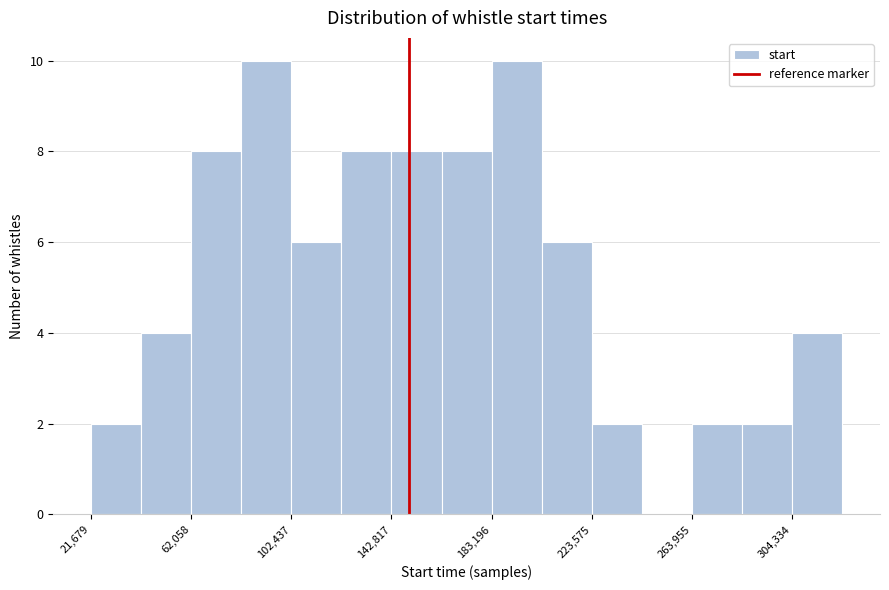

Reading left to right, list every bar in this chart as the range it spans on the x-axis followed by its height. Neither the bar edges nor the heights are printed on the chart, so give them approximately, as read against the axes.

20000 to 40000: 2
40000 to 60000: 4
60000 to 80000: 8
80000 to 100000: 10
100000 to 125000: 6
125000 to 145000: 8
145000 to 165000: 8
165000 to 185000: 8
185000 to 205000: 10
205000 to 225000: 6
225000 to 245000: 2
245000 to 265000: 0
265000 to 285000: 2
285000 to 305000: 2
305000 to 325000: 4